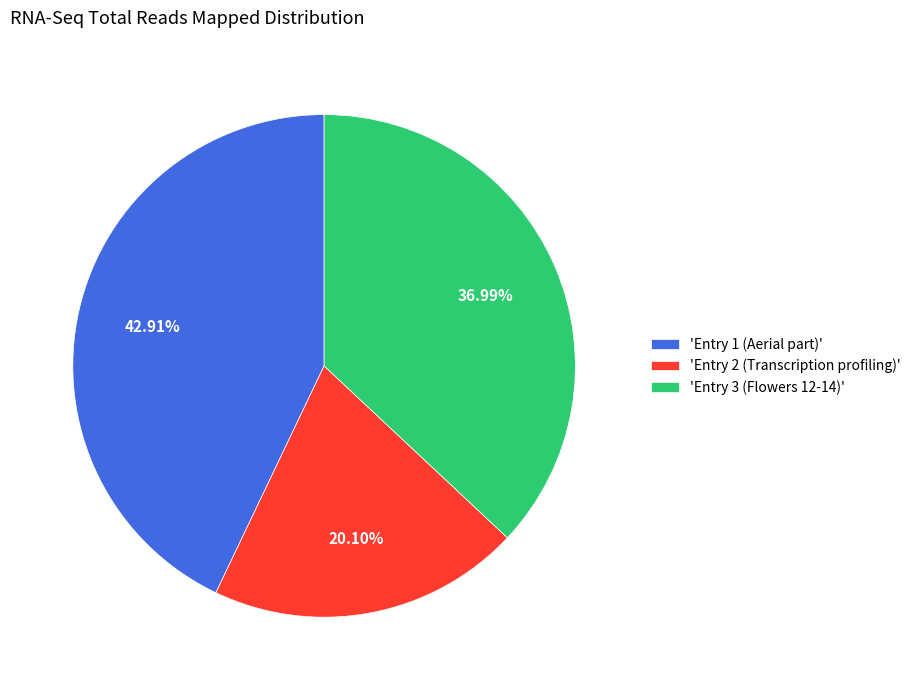

What is the largest slice in the pie chart?

'Entry 1 (Aerial part)'